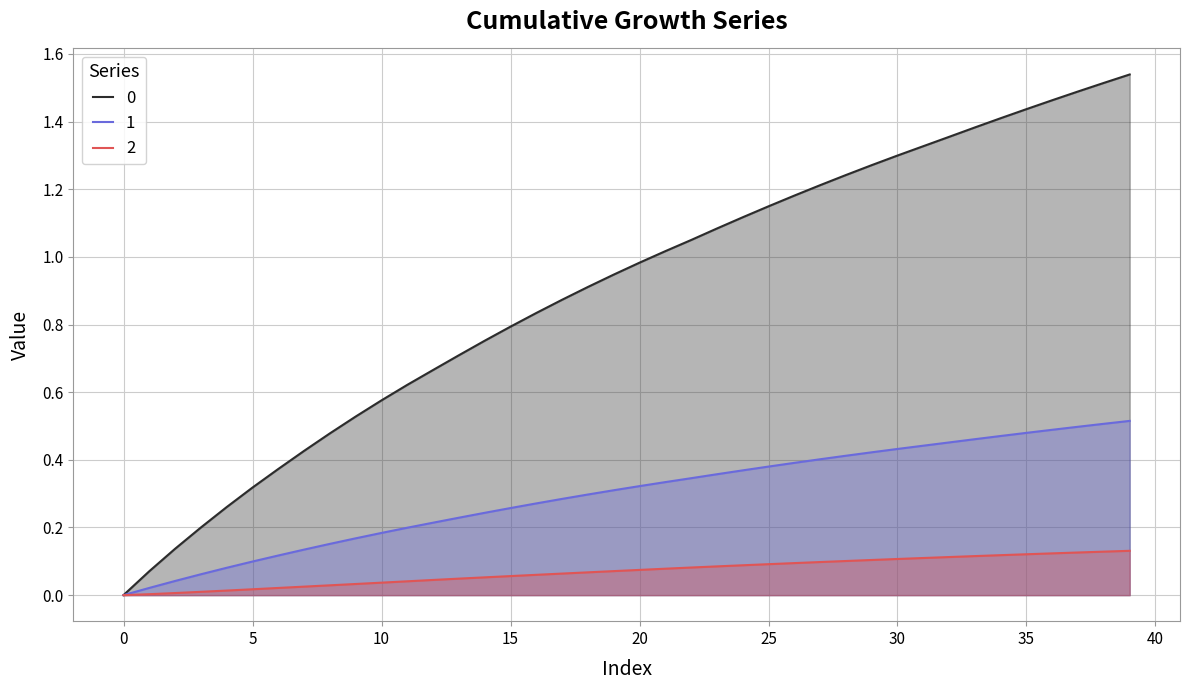

At how many categories does at least one series exceed 0?

40